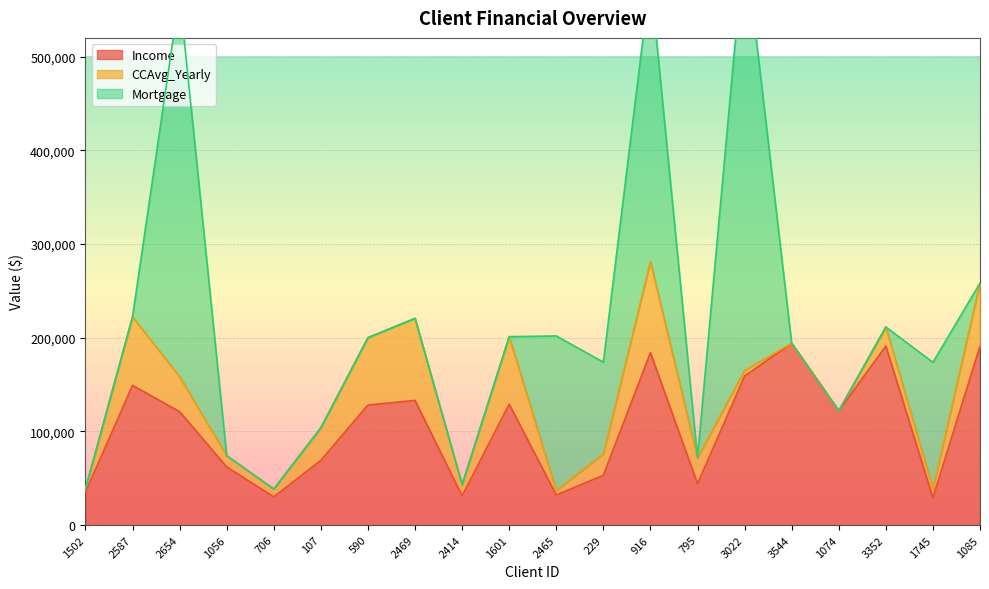

True or false: Income has more than 1 points higher than both neighbors.

True